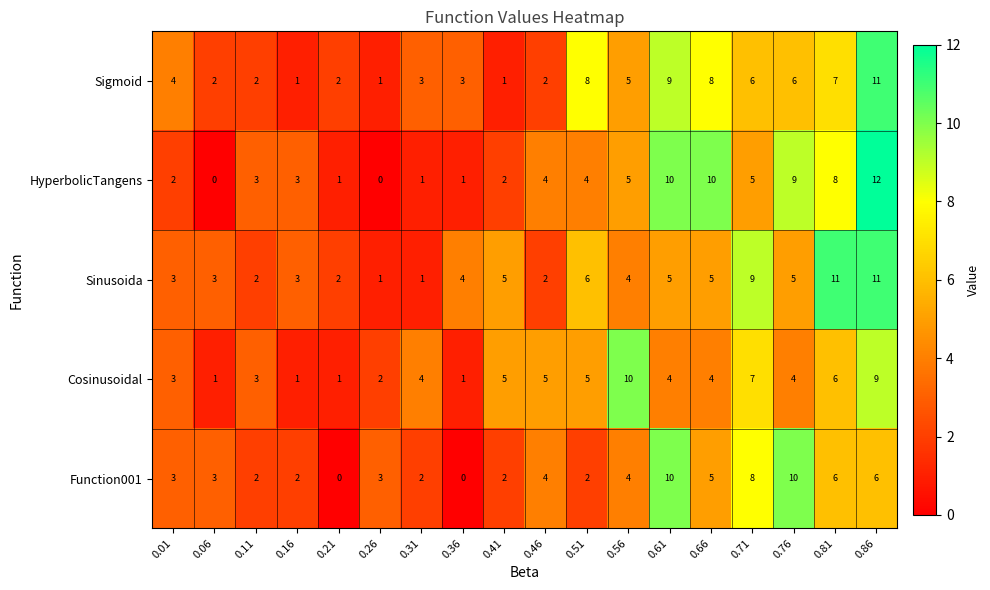

Is it true that Sinusoida equals 2 at 0.01?

False